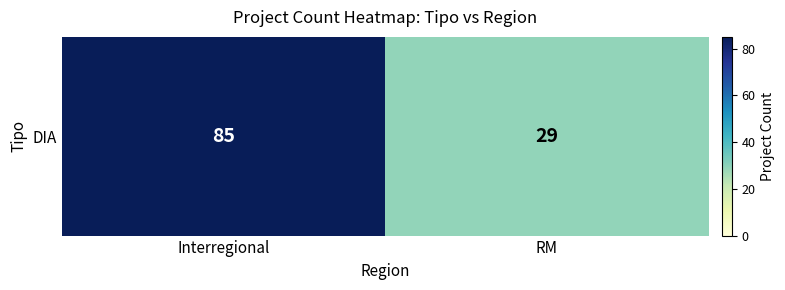

What is the difference between the values at RM and Interregional?

56